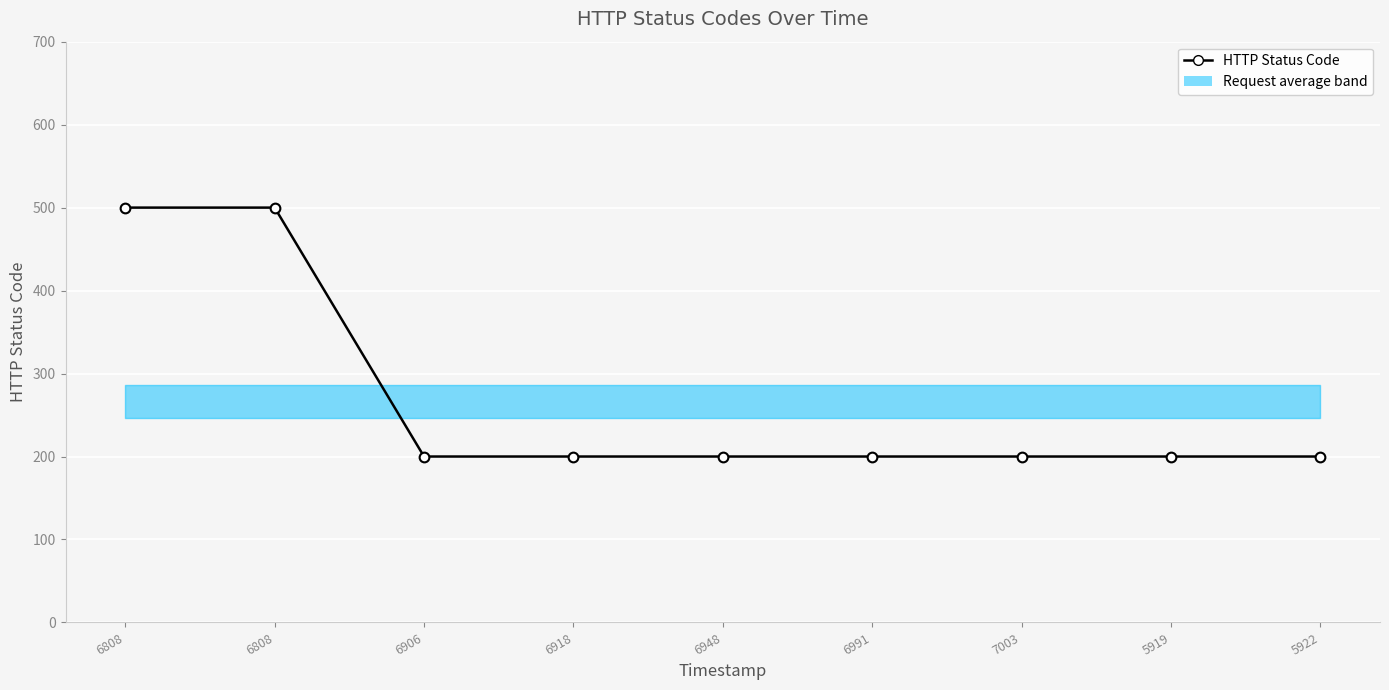

Which has a higher value, 5922 or 6918?

5922